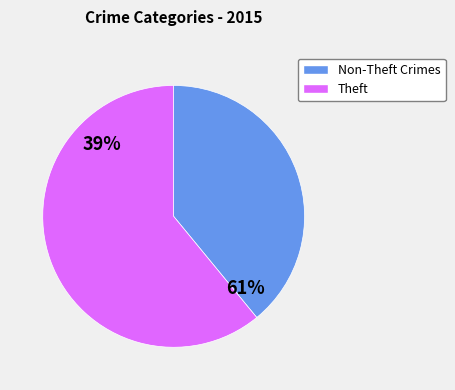

Which slice is the largest?

Theft